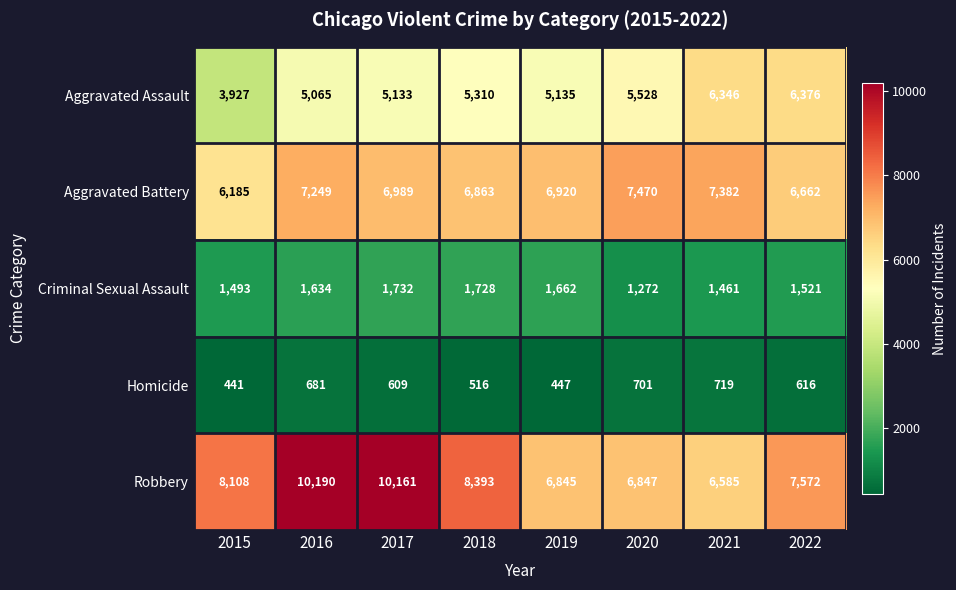

What is the spread (max minus min) of values at 2022?

6956